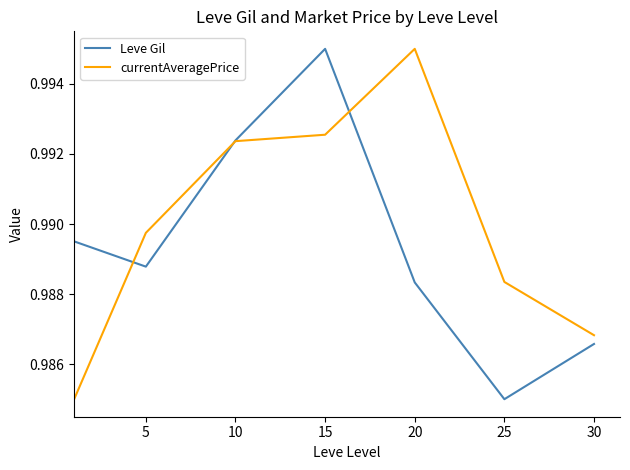

Which series has the largest total across all categories?

currentAveragePrice